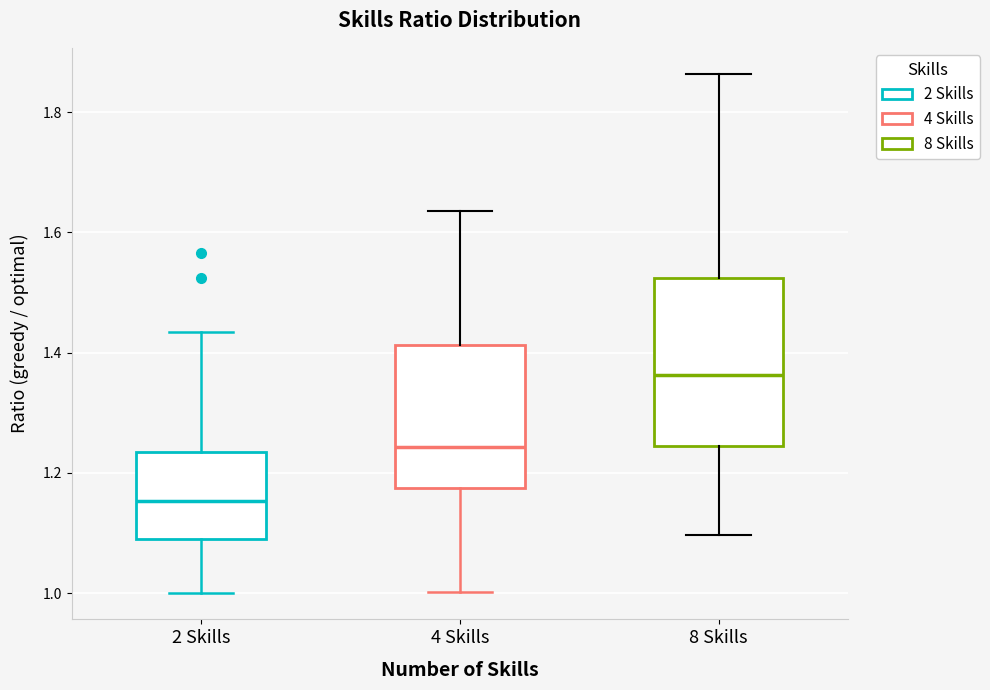

Where does the upper whisker of the box for 2 Skills end on the y-axis? The values are not printed on the chart, so give them approximately, as read against the axis.

1.44